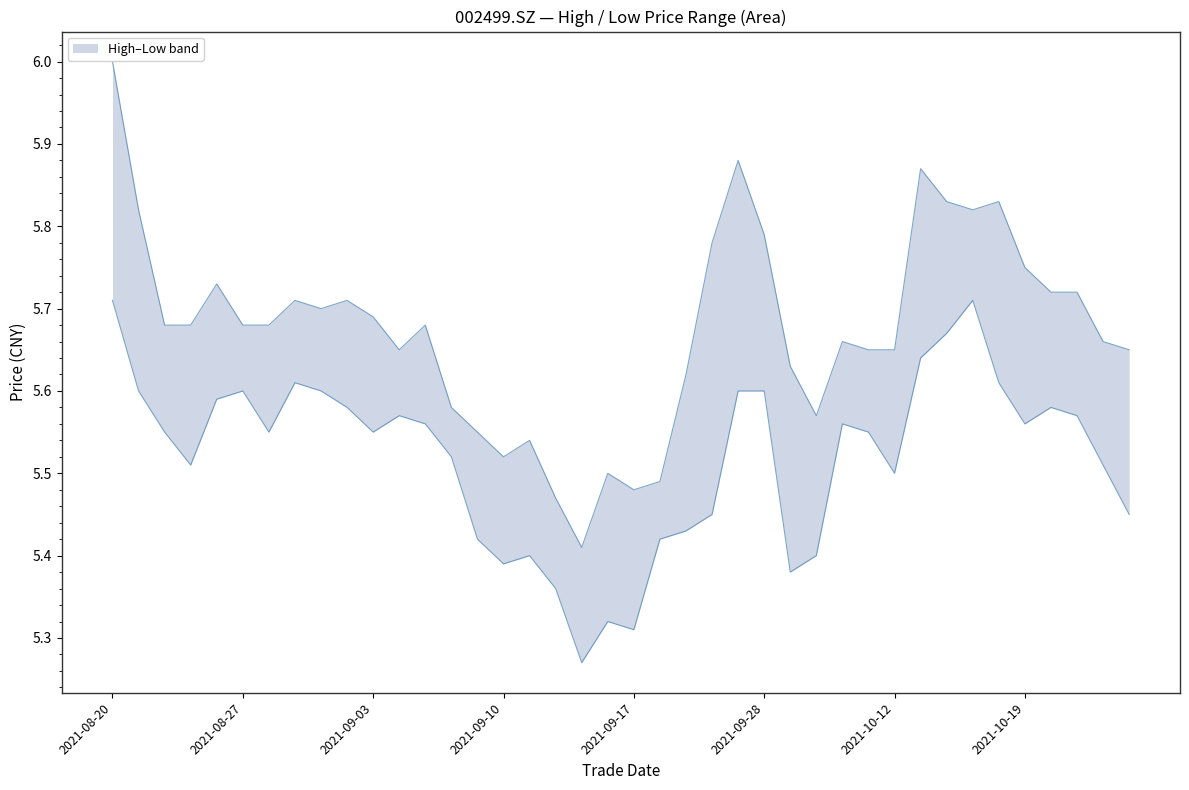

What value does the high series have at 20211020?

5.7